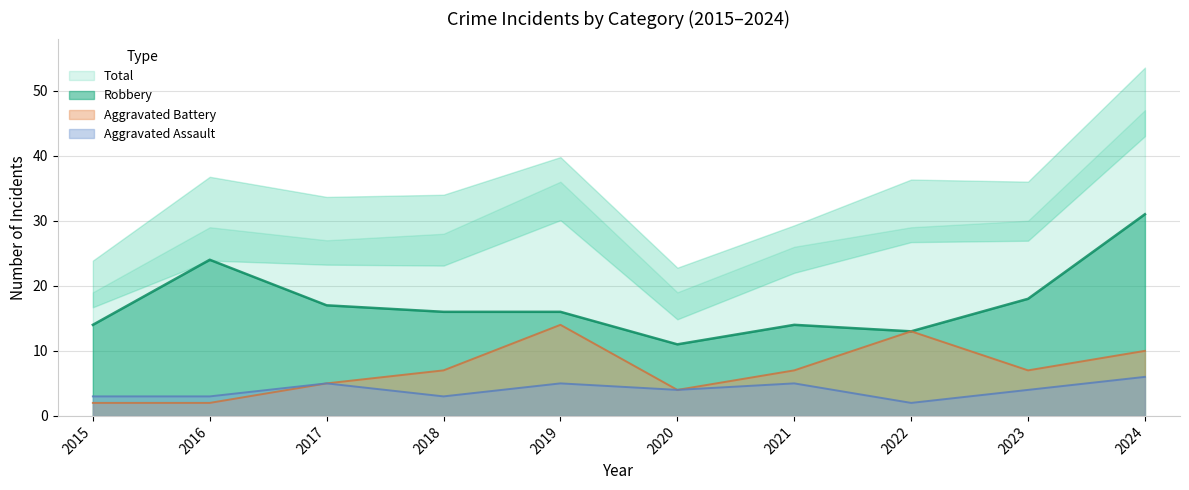

The Robbery series shows 8 at 2015. True or false?

False